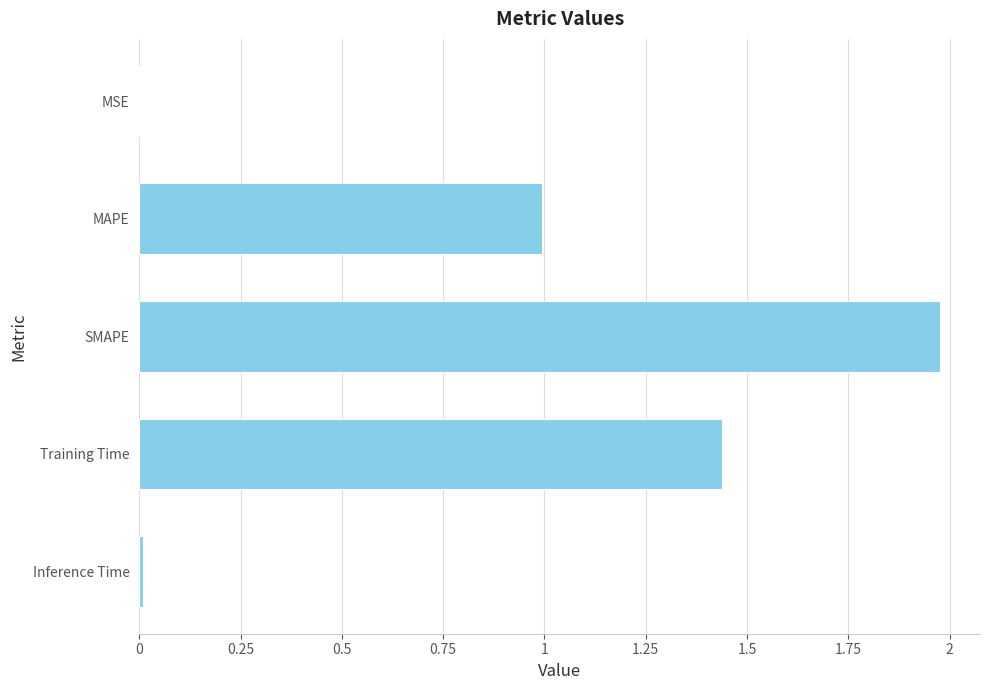

What is the sum of all values?

4.4